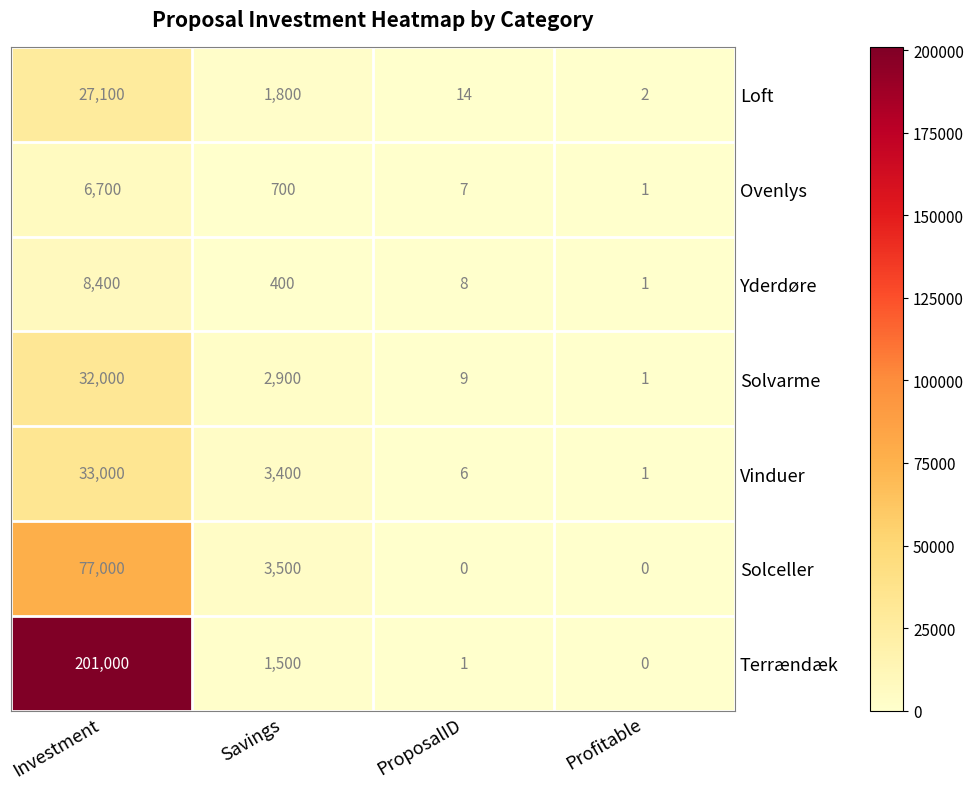

What is the sum of all Terrændæk values?

202501